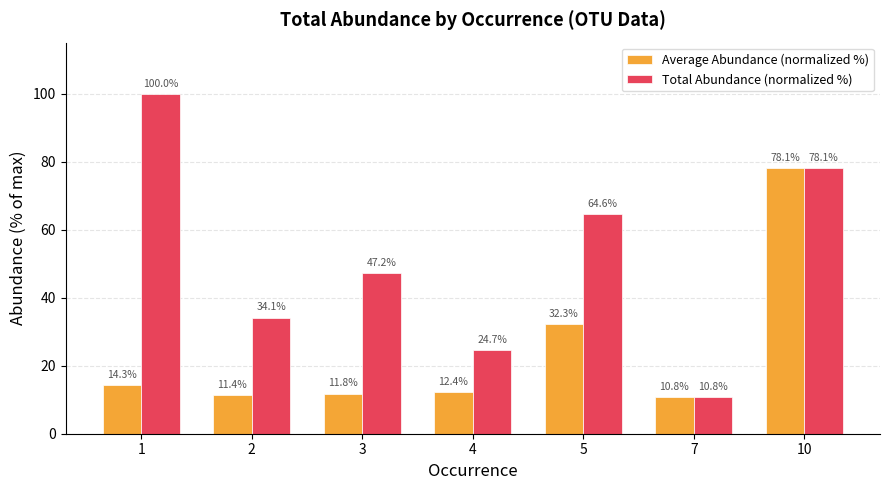

What is the minimum value for Total Abundance (normalized %)?

10.8